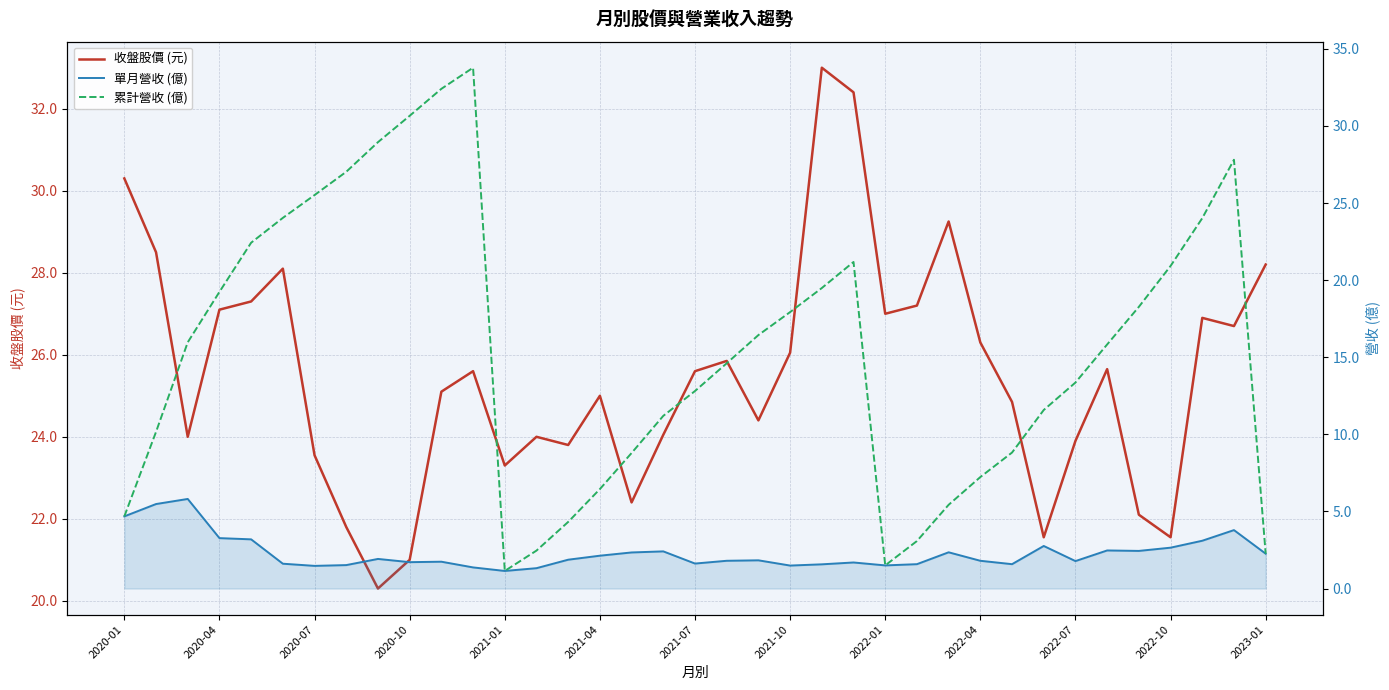

What is the difference between the second highest and second lowest values in the 收盤股價 (元) series?

11.4